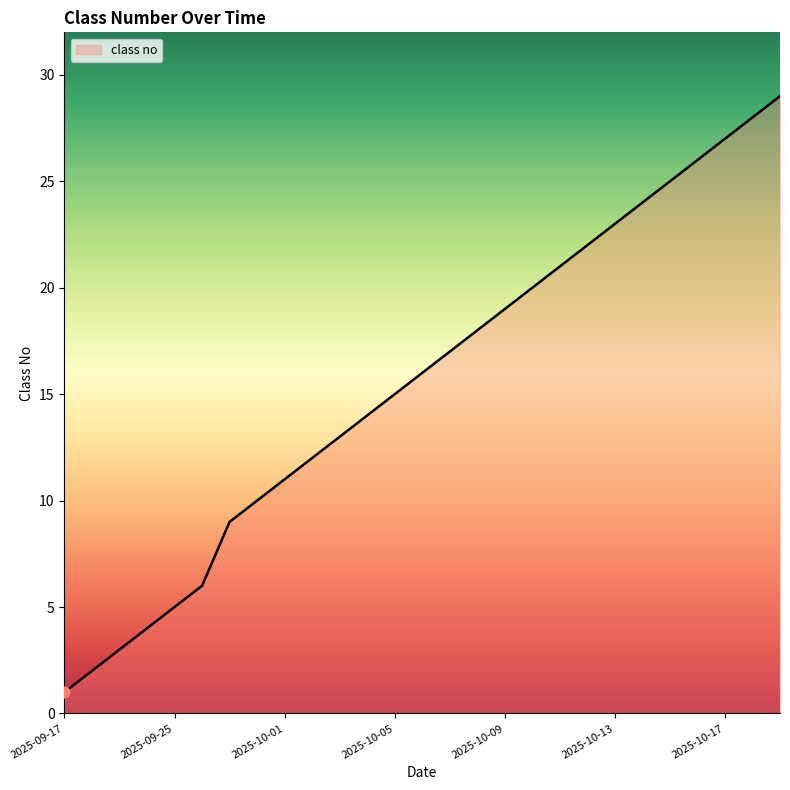

What is the maximum value shown in the chart?

29